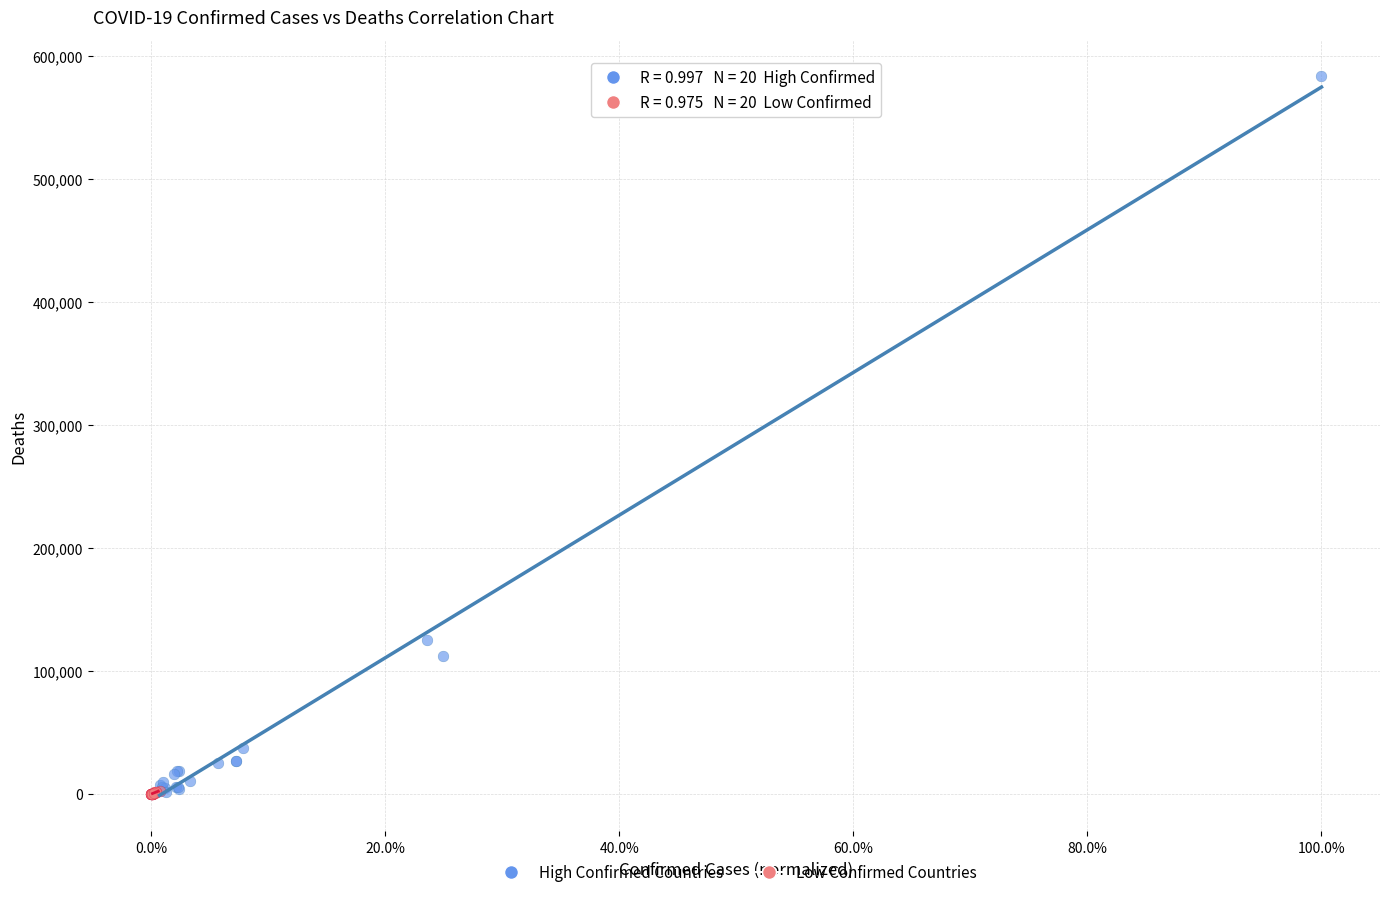

Which series contains the highest Y value?

High Confirmed Countries